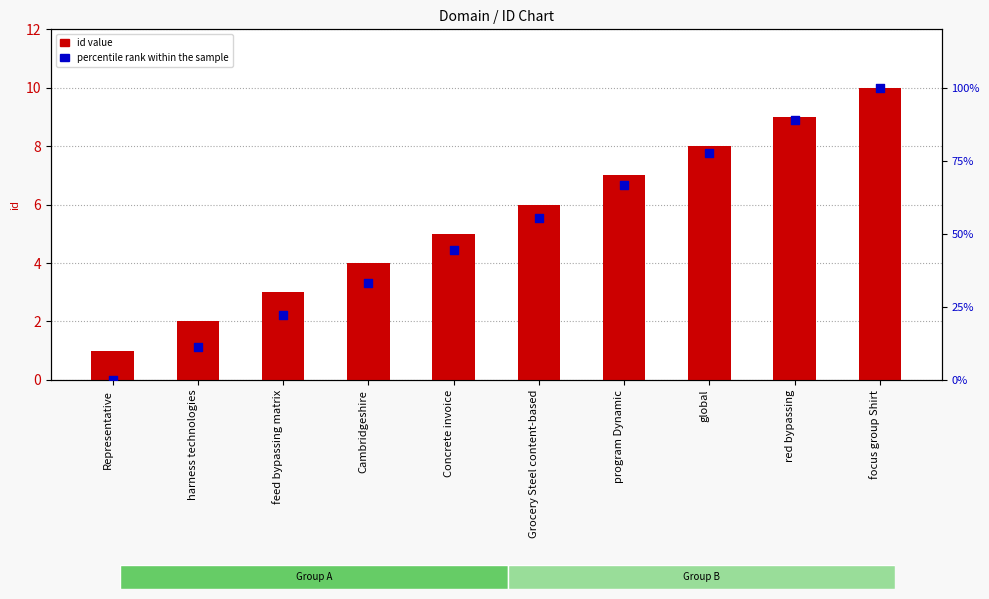

What is the total value across all series at Concrete invoice?

49.4